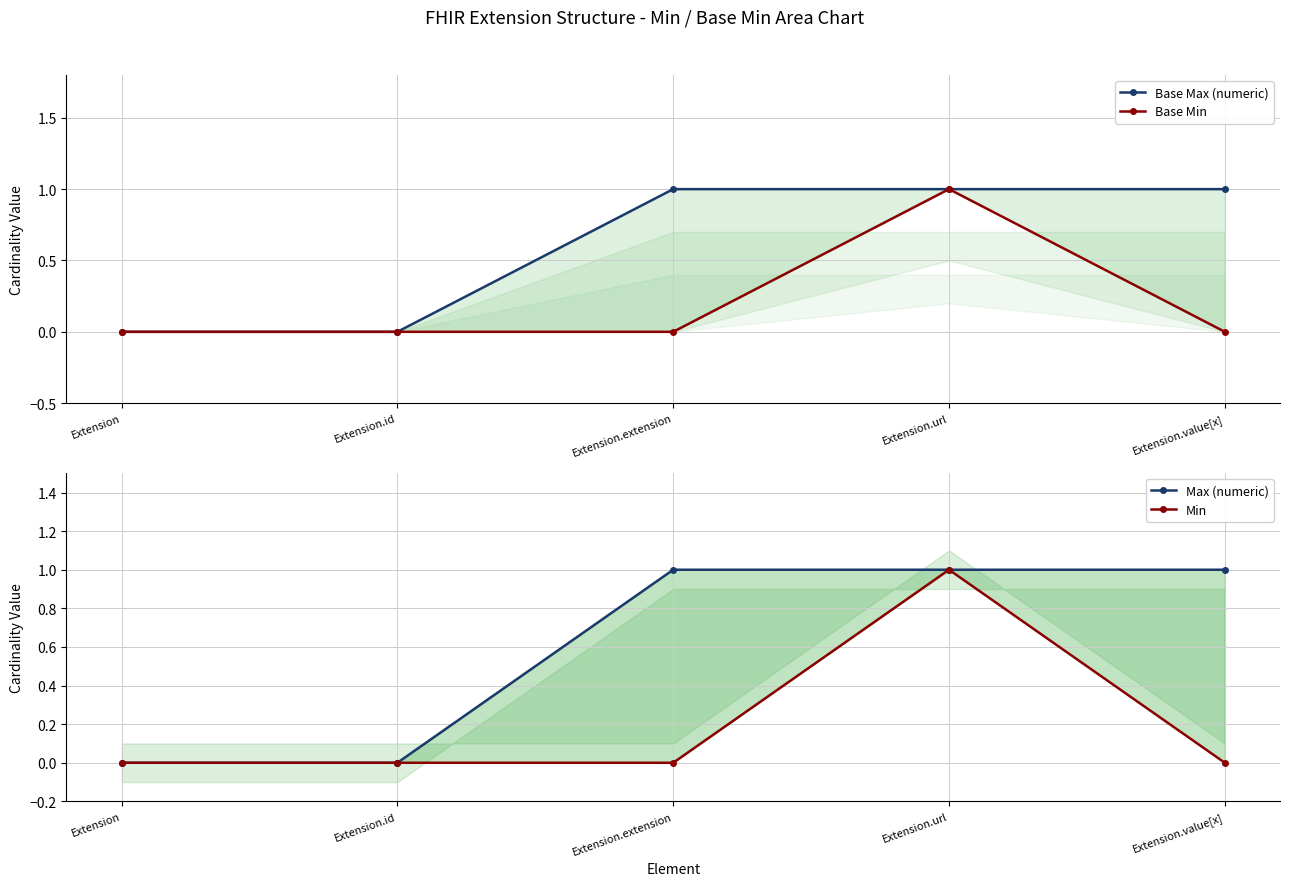

Which has a higher value, Extension.id or Extension?

Extension.id